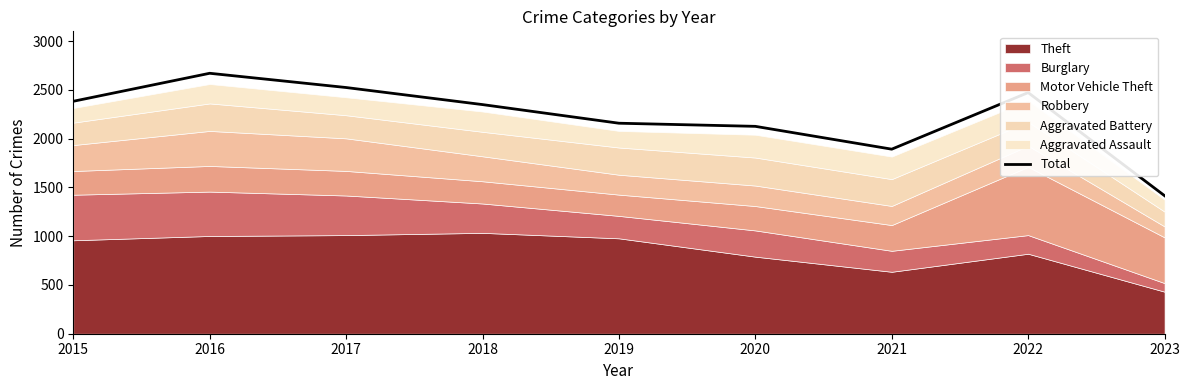

What is the difference between the second highest and second lowest values?

632